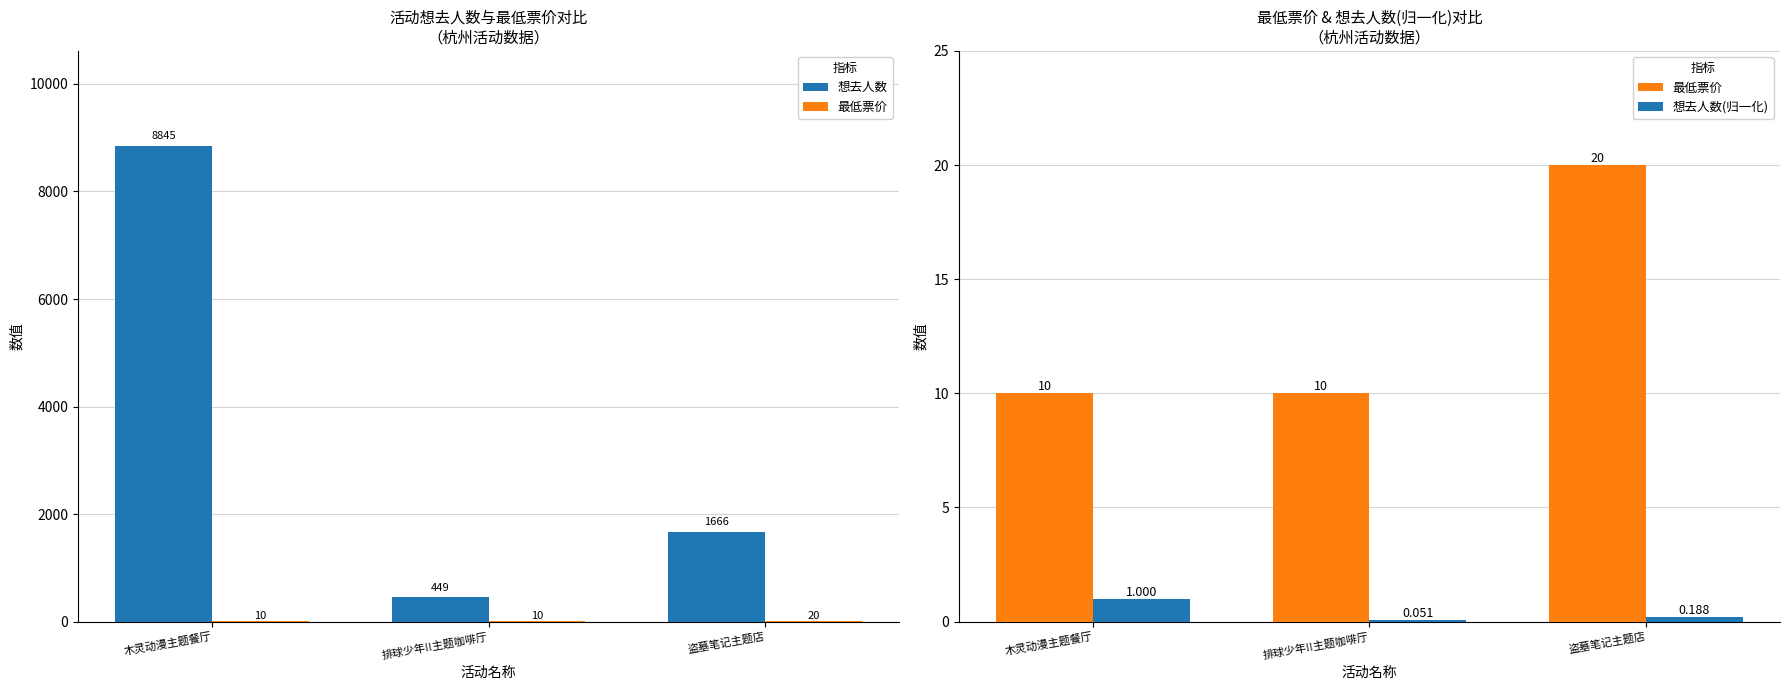

Which series has the largest range (max minus min)?

想去人数